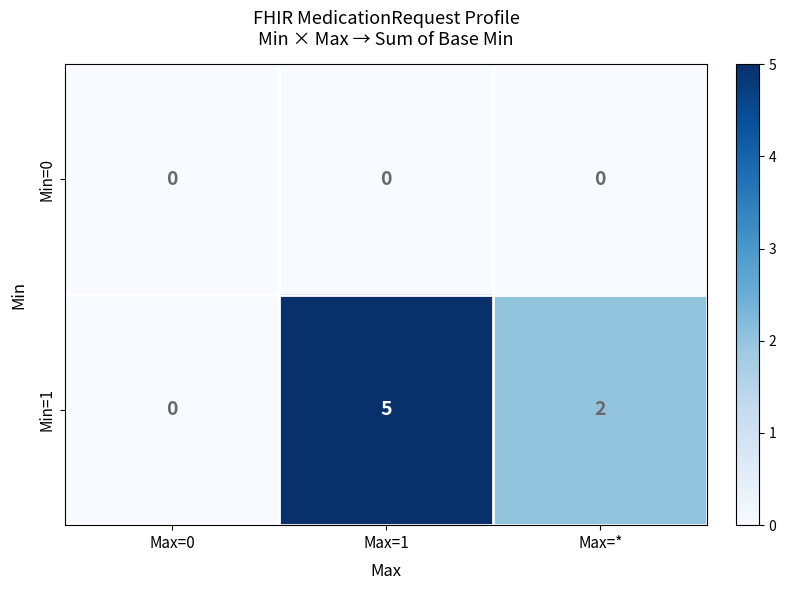

What is the sum of all Min=1 values?

7